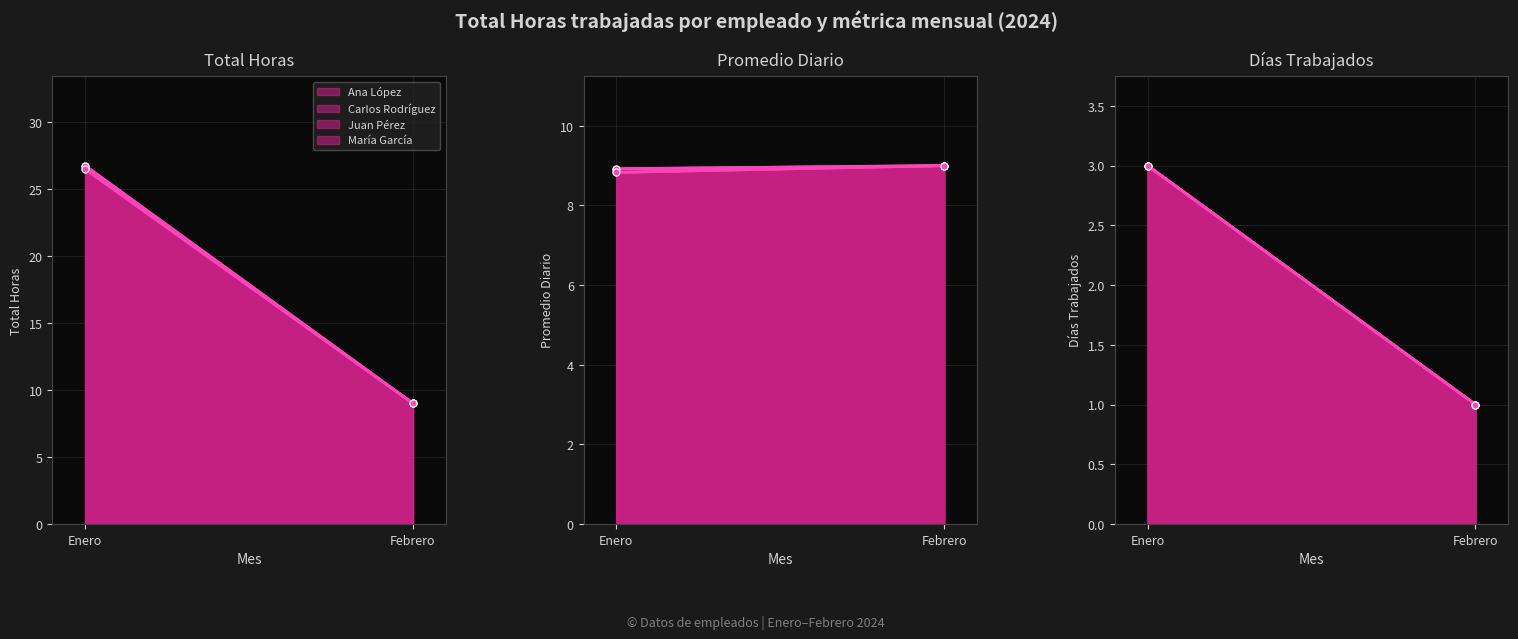

The Juan Pérez series shows 26.5 at Enero (Ana). True or false?

True